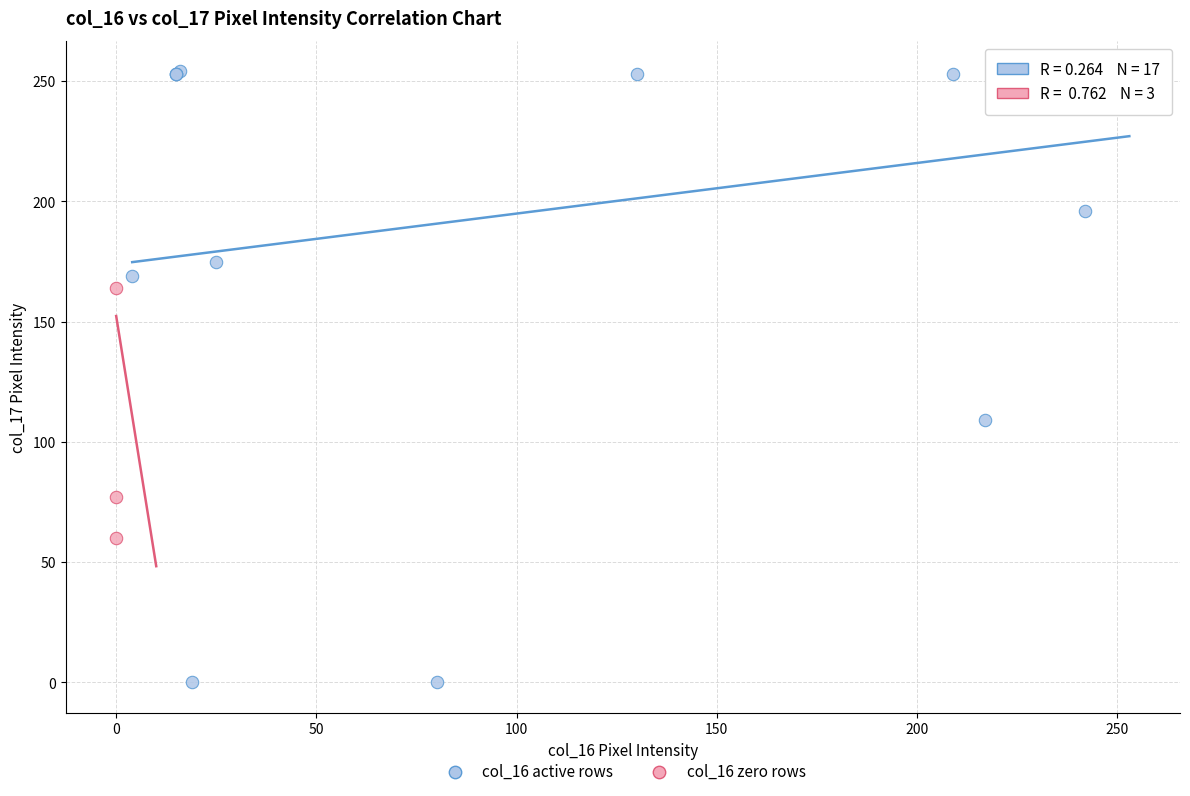

Which series has the widest spread of Y values?

col_16 active rows